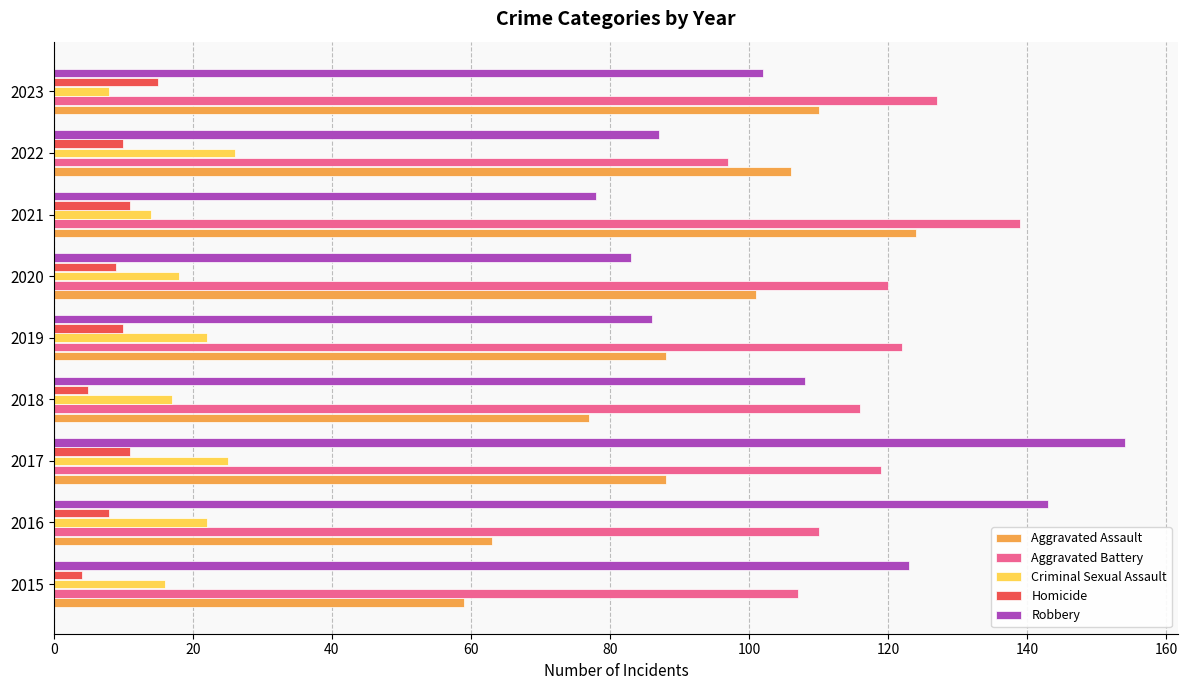

What is the average value of the Homicide series?

9